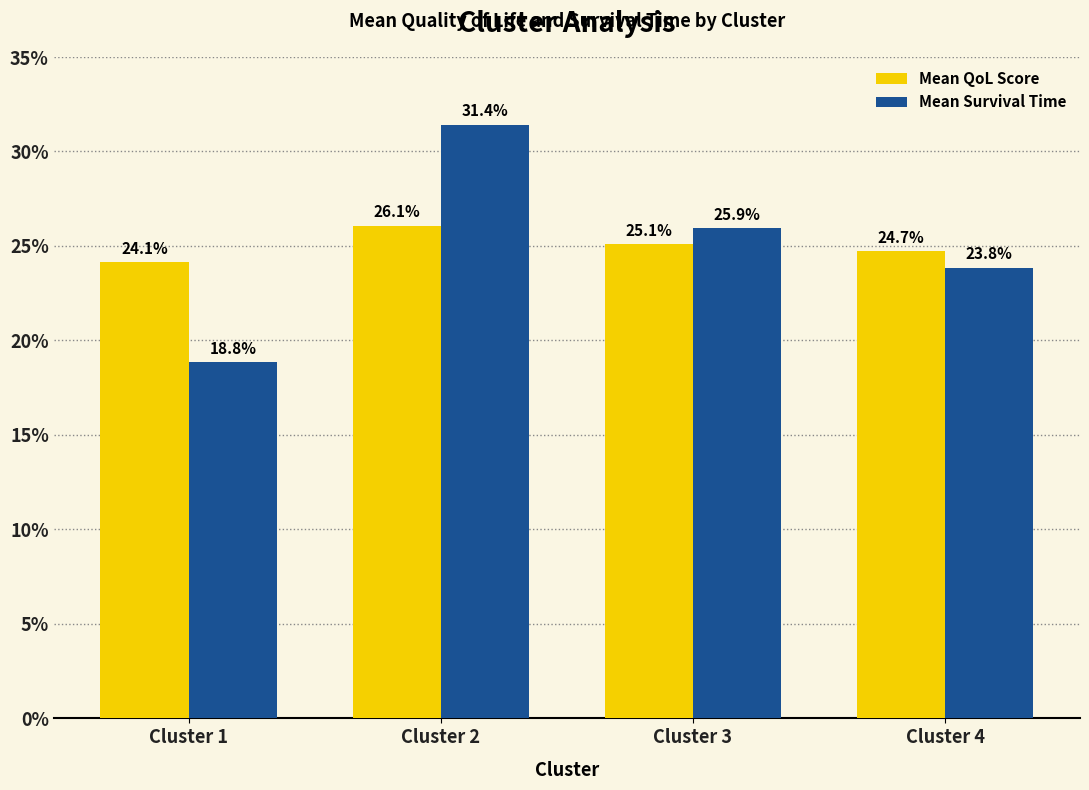

The Mean Survival Time series shows 6.7 at Cluster 3. True or false?

False